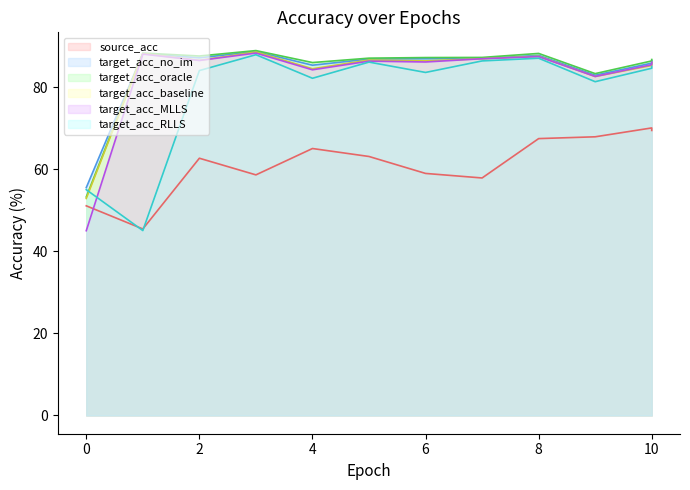

How many lines are shown in the chart?

6